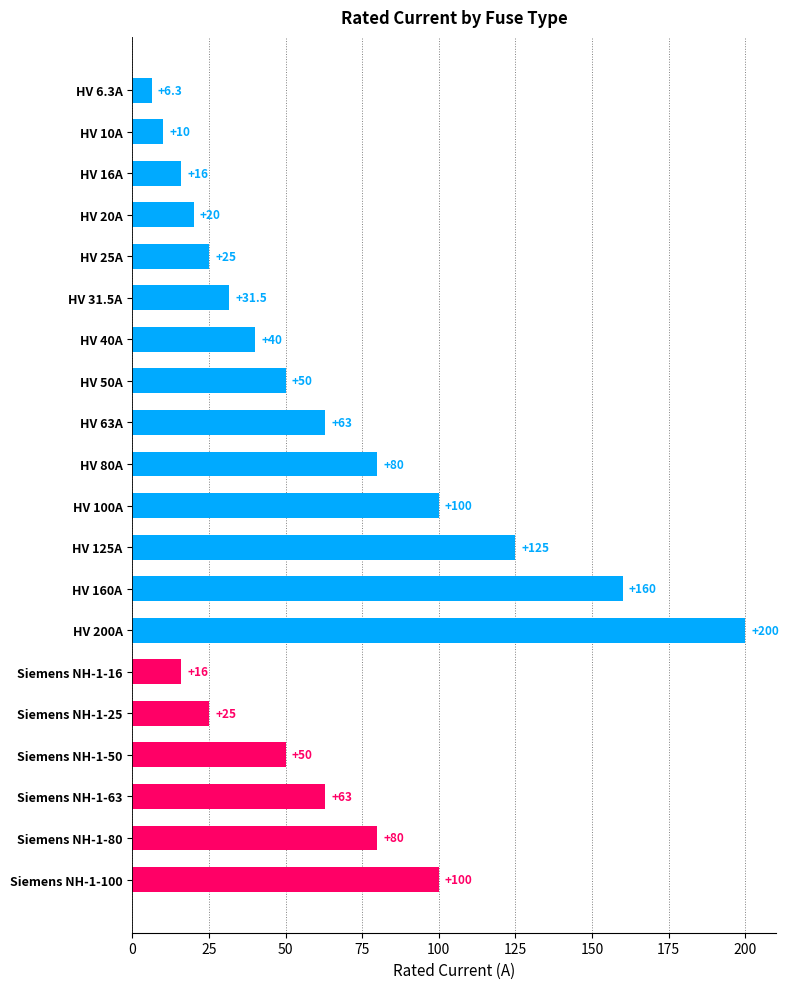

How many data points are less than 50?

9